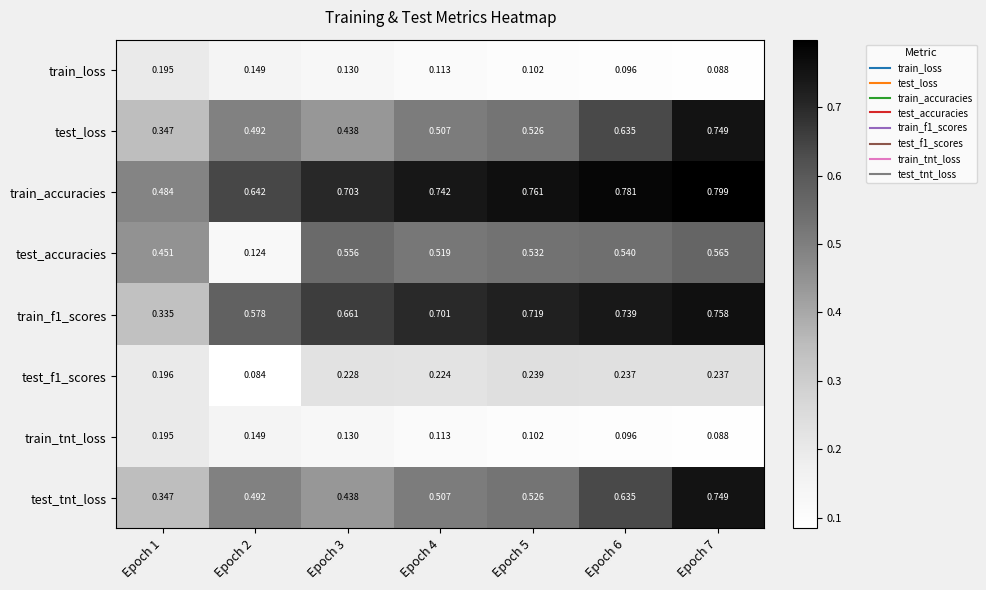

Which series has the largest total across all categories?

train_accuracies